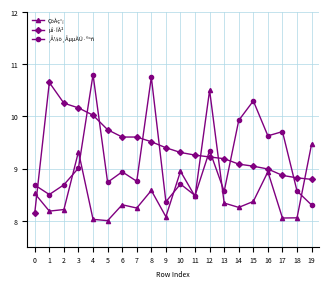

Is this an area chart (filled region under the line)?

No